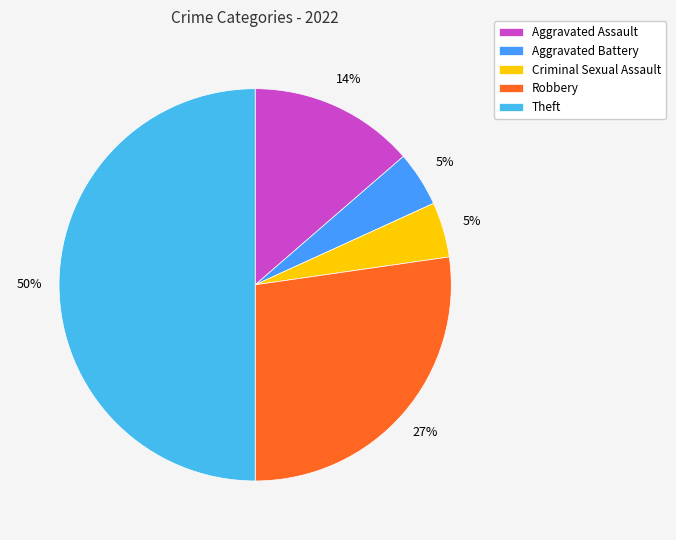

Is there a majority slice in this chart?

No